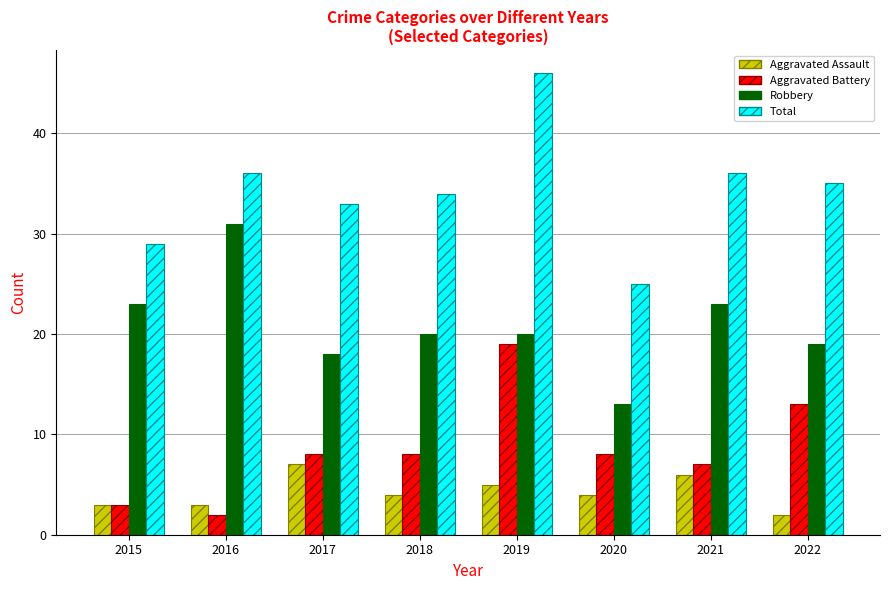

What are all the series names shown in the legend?

Aggravated Assault, Aggravated Battery, Robbery, Total